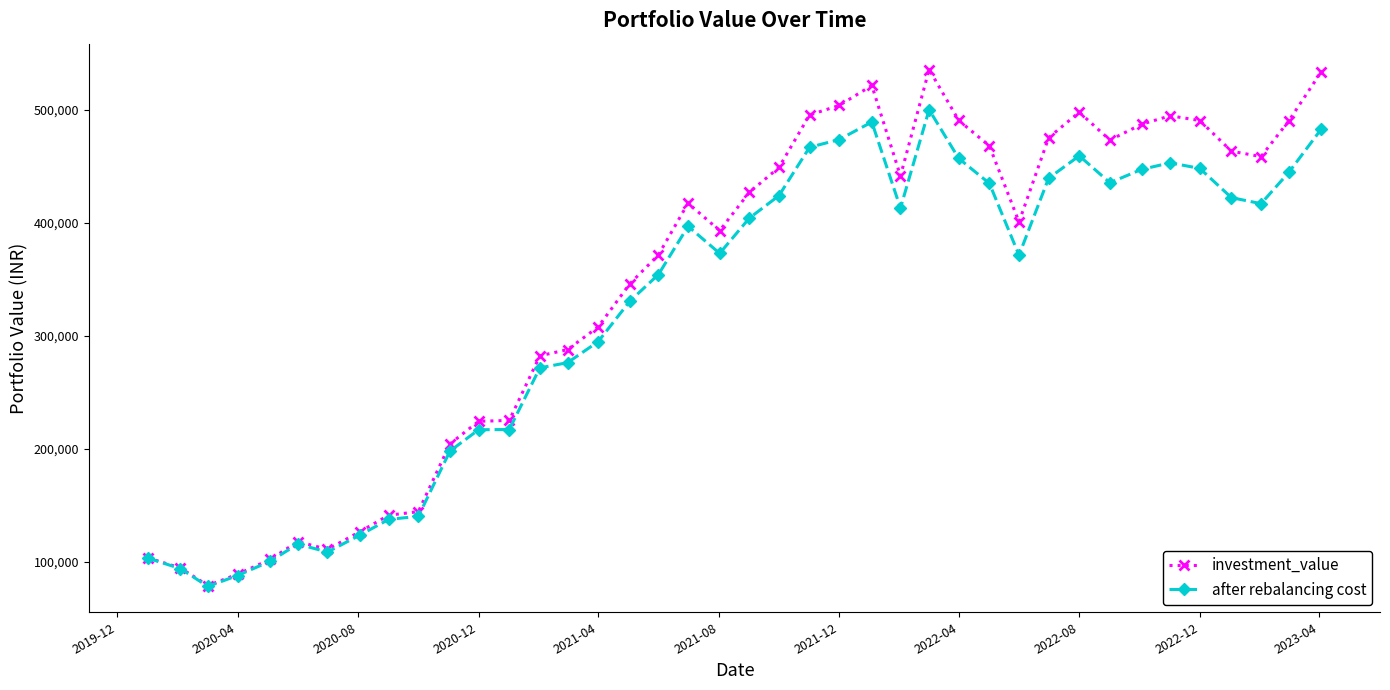

True or false: investment_value has more than 0 interior local peaks.

True